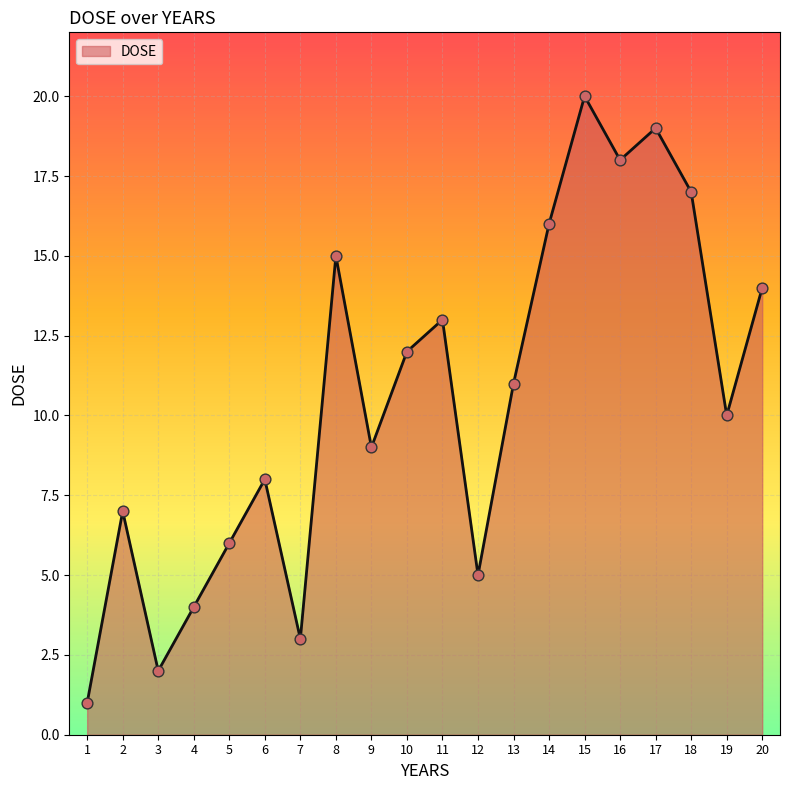

What is the ratio of the value at 20 to the value at 12?

2.8